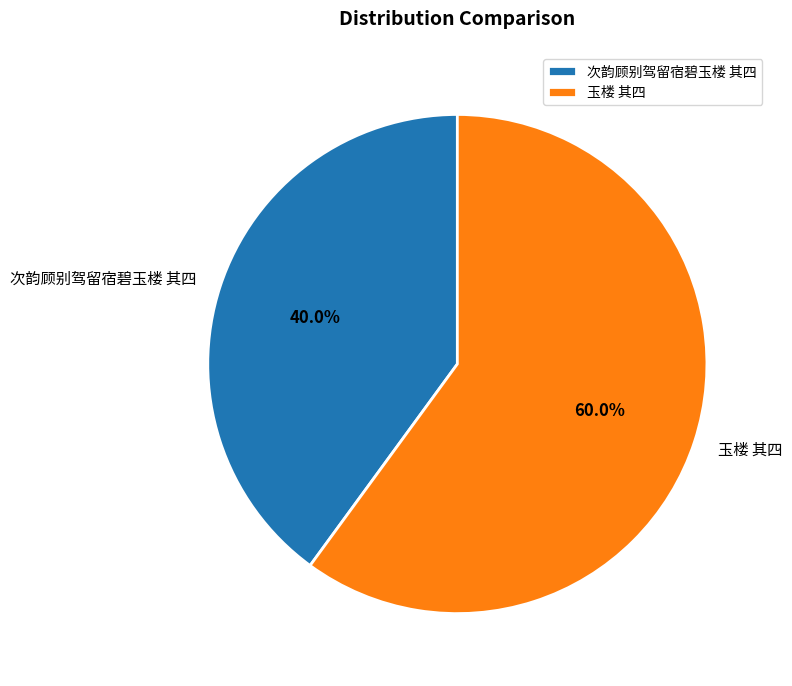

True or false: 玉楼 其四 accounts for 60% of the total.

True